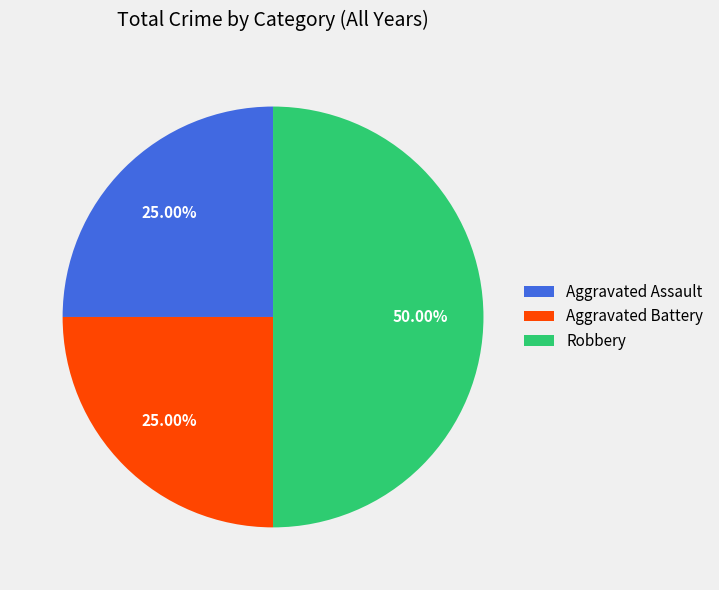

Does Aggravated Assault represent more than half of the total?

No